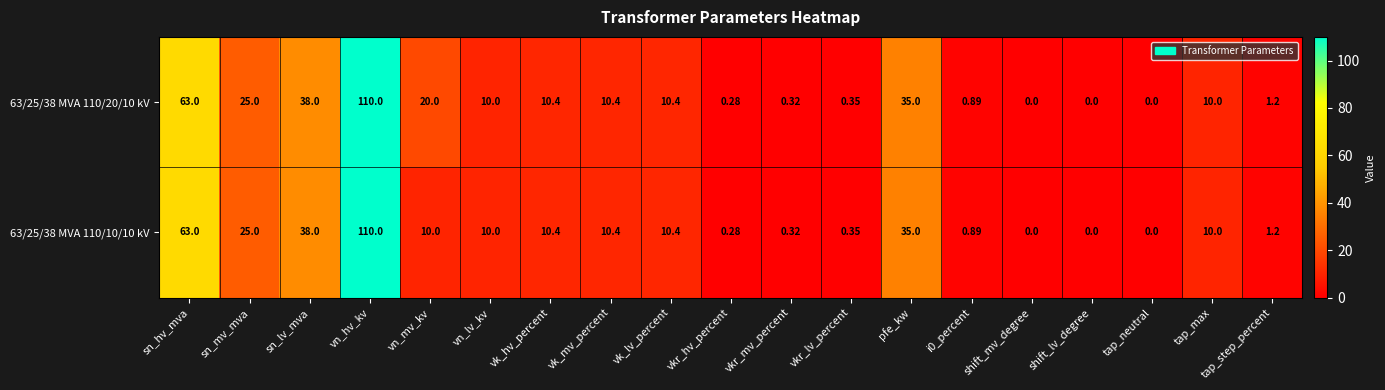

Which category has the highest value in the 63/25/38 MVA 110/20/10 kV series?

vn_hv_kv